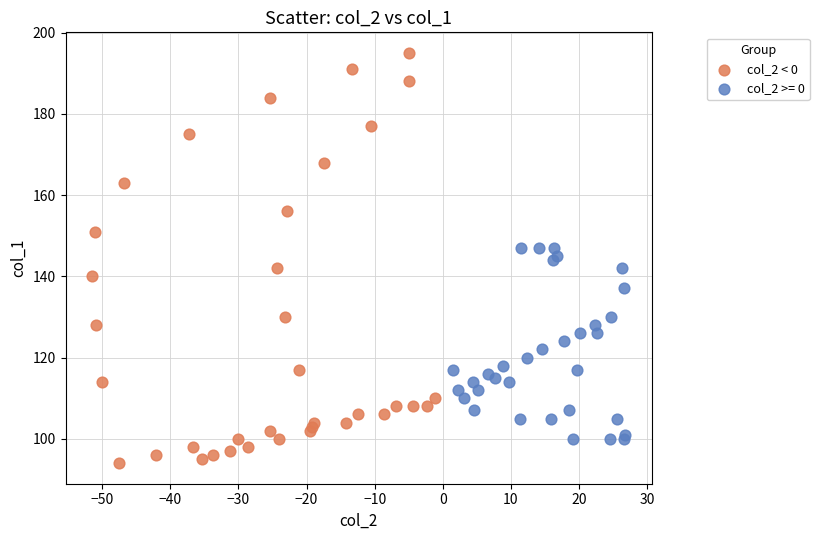

Which series contains the highest Y value?

col_2 < 0